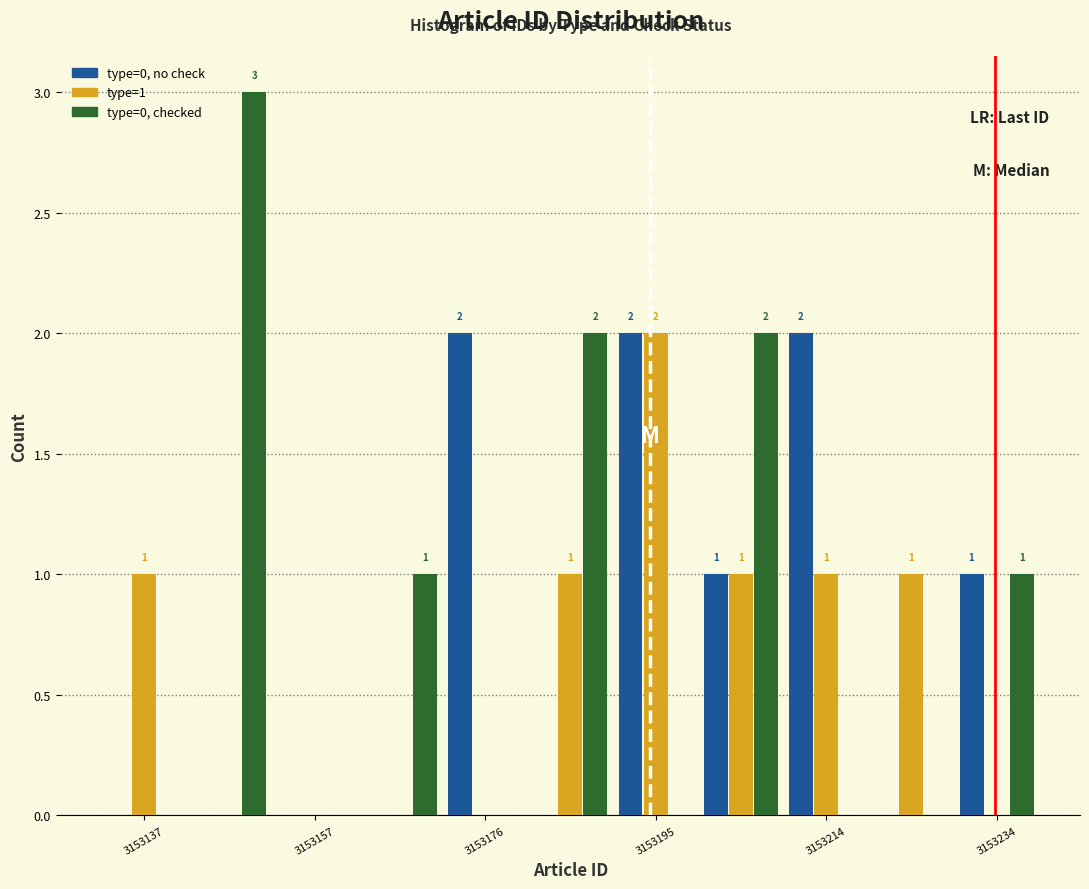

In the type=0, checked series, which range on the x-axis has the tallest bar?

3153142 to 3153152